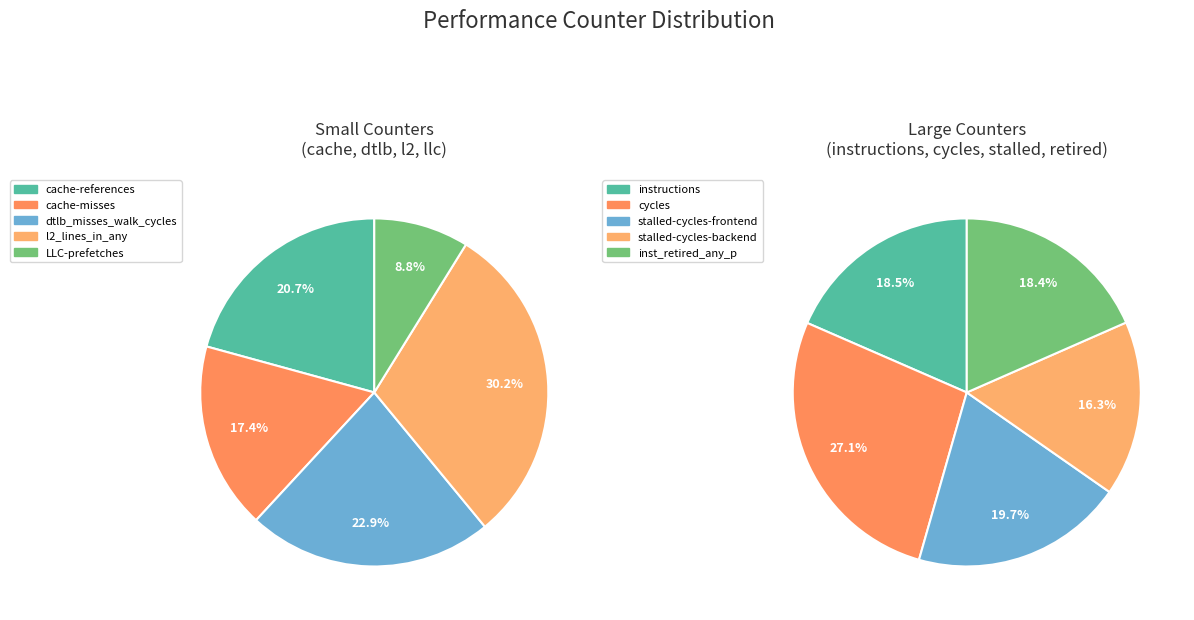

How many slices are in this pie chart?

10